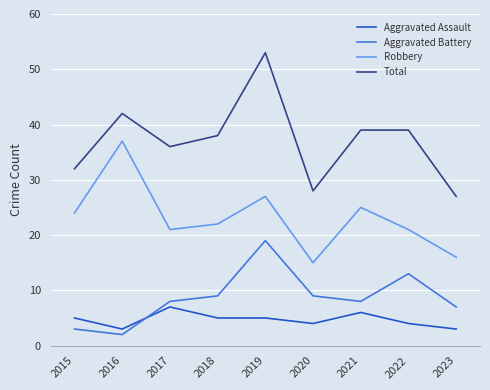

Which label corresponds to the smallest value in the chart?

2016